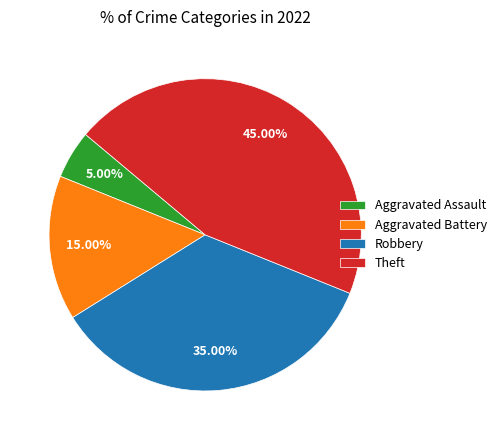

Which slice is the largest?

Theft